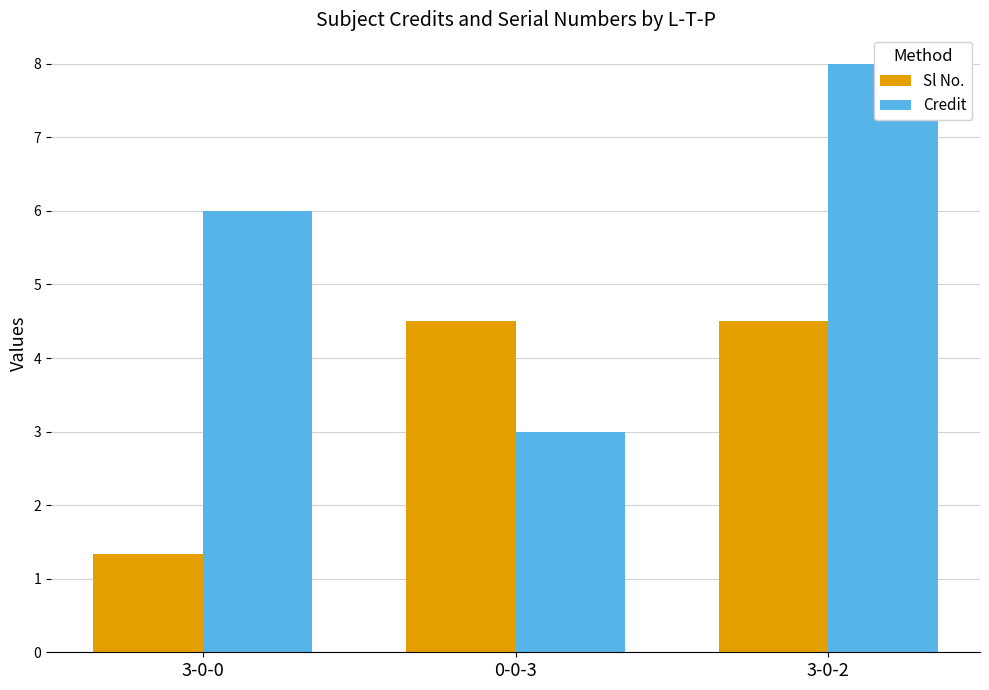

How many data points in Credit are less than 6?

1